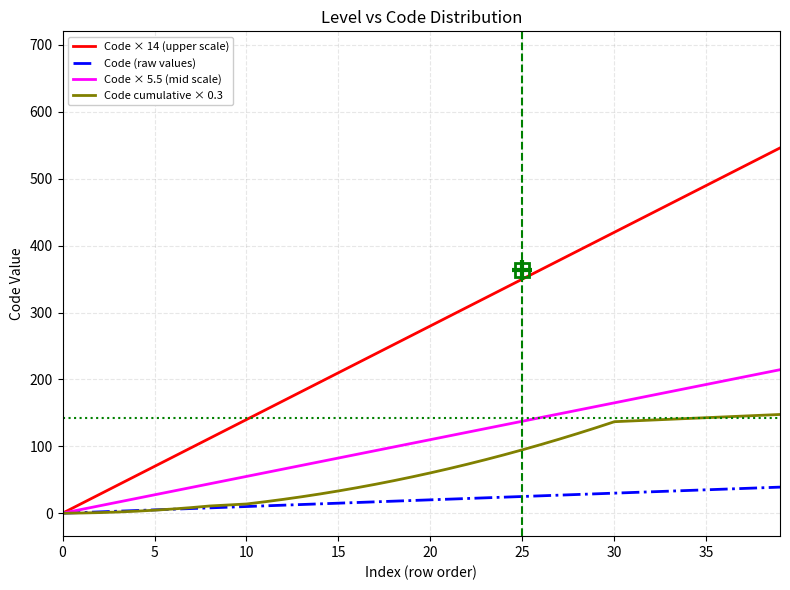

Which series has the largest total across all categories?

Code × 14 (upper scale)